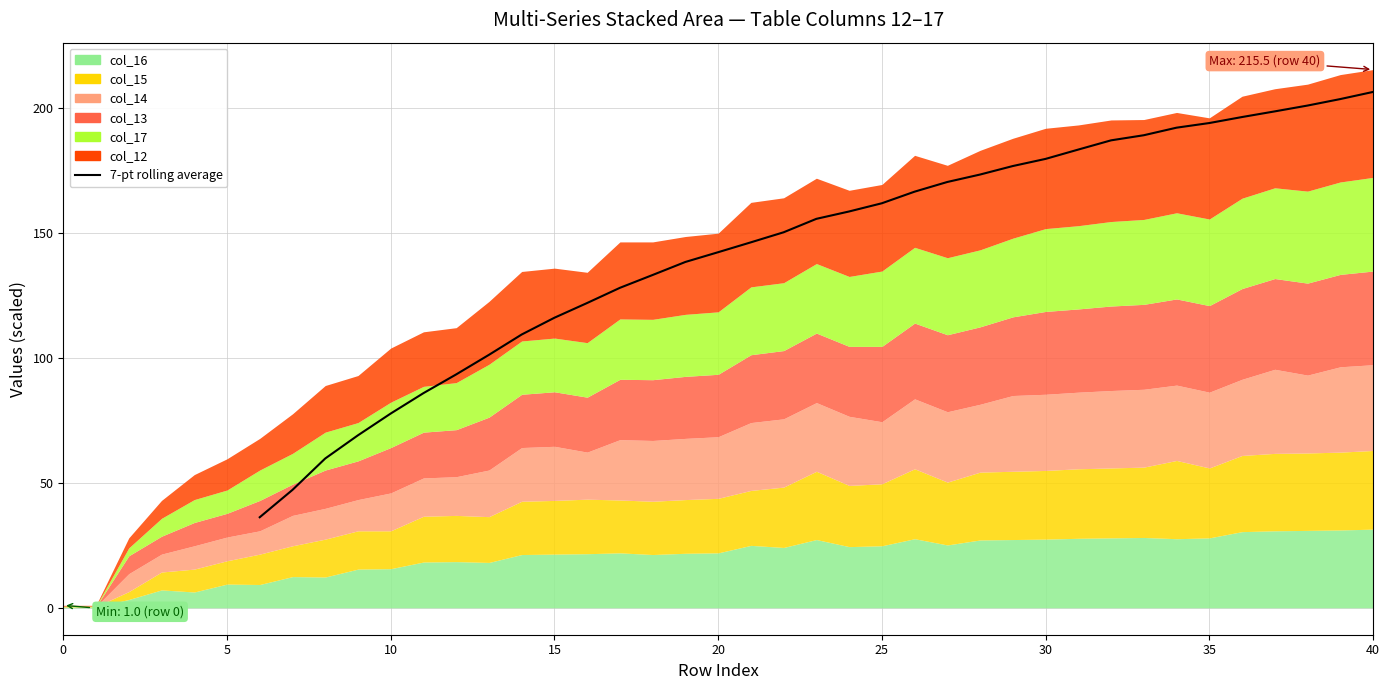

What is the value of the 35th point from the left?

206.5